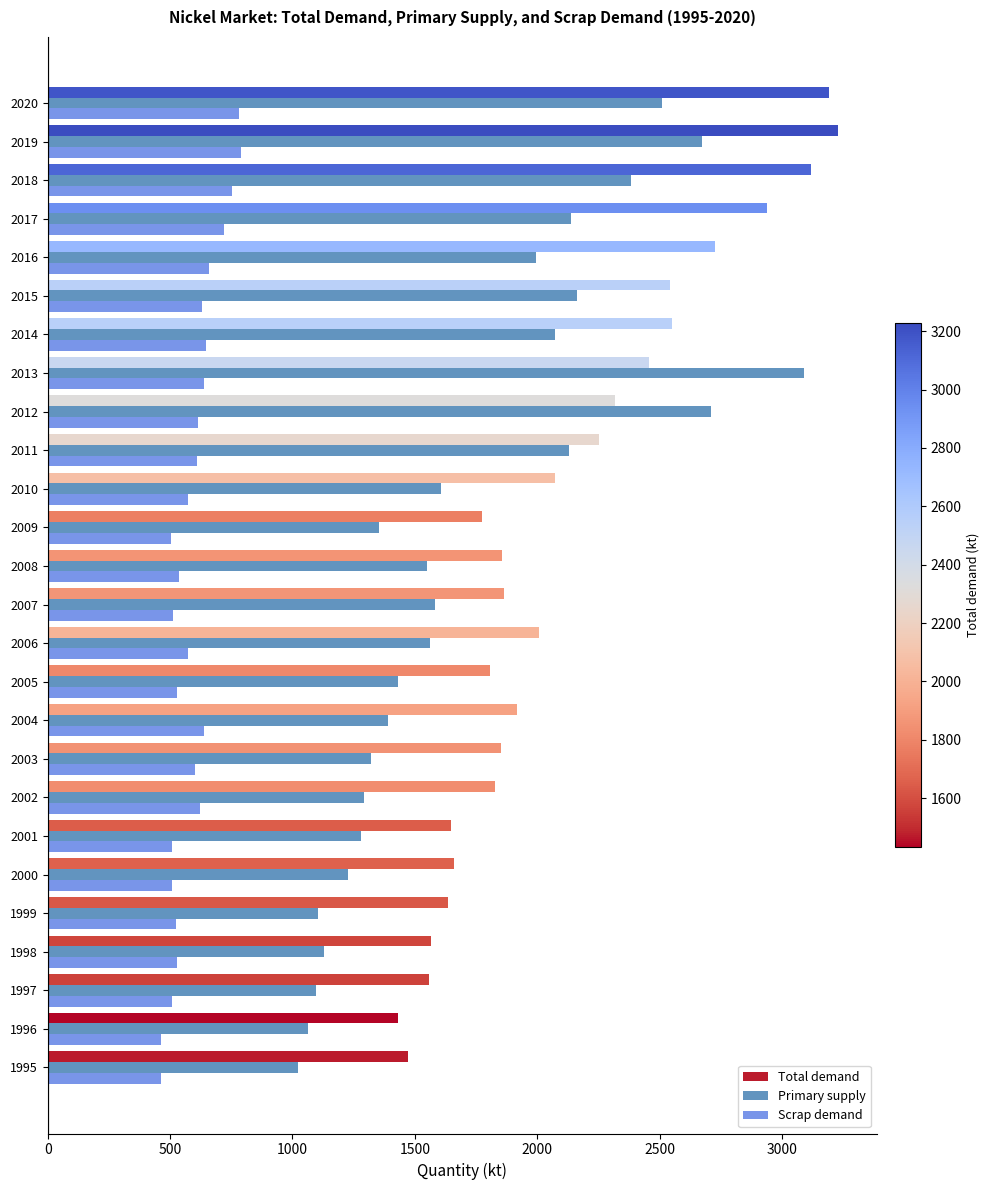

List the series in order of their peak value, lowest first.

Scrap demand, Primary supply, Total demand